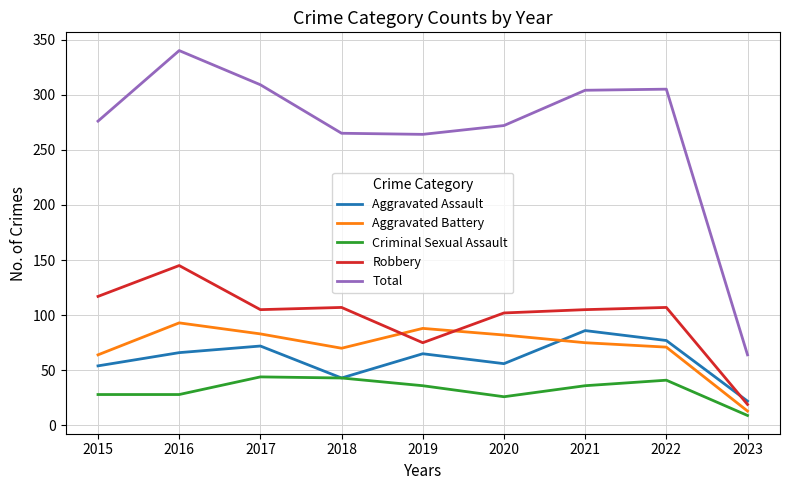

What is the sum of all Aggravated Battery values?

639